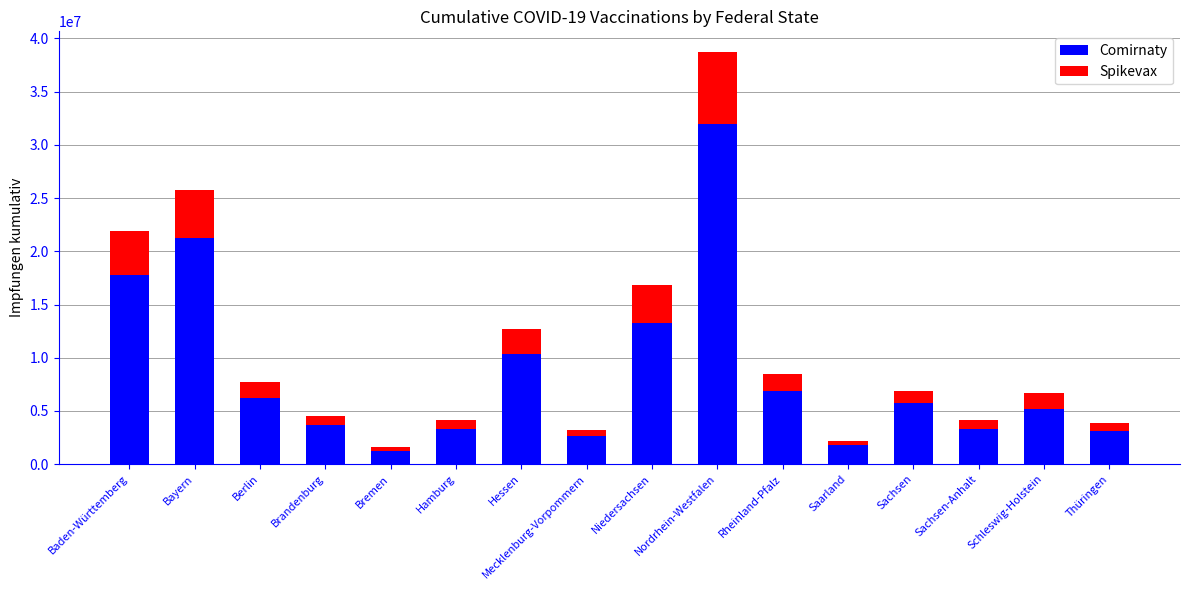

What is the difference between the Comirnaty values at Bayern and Sachsen?

15538262